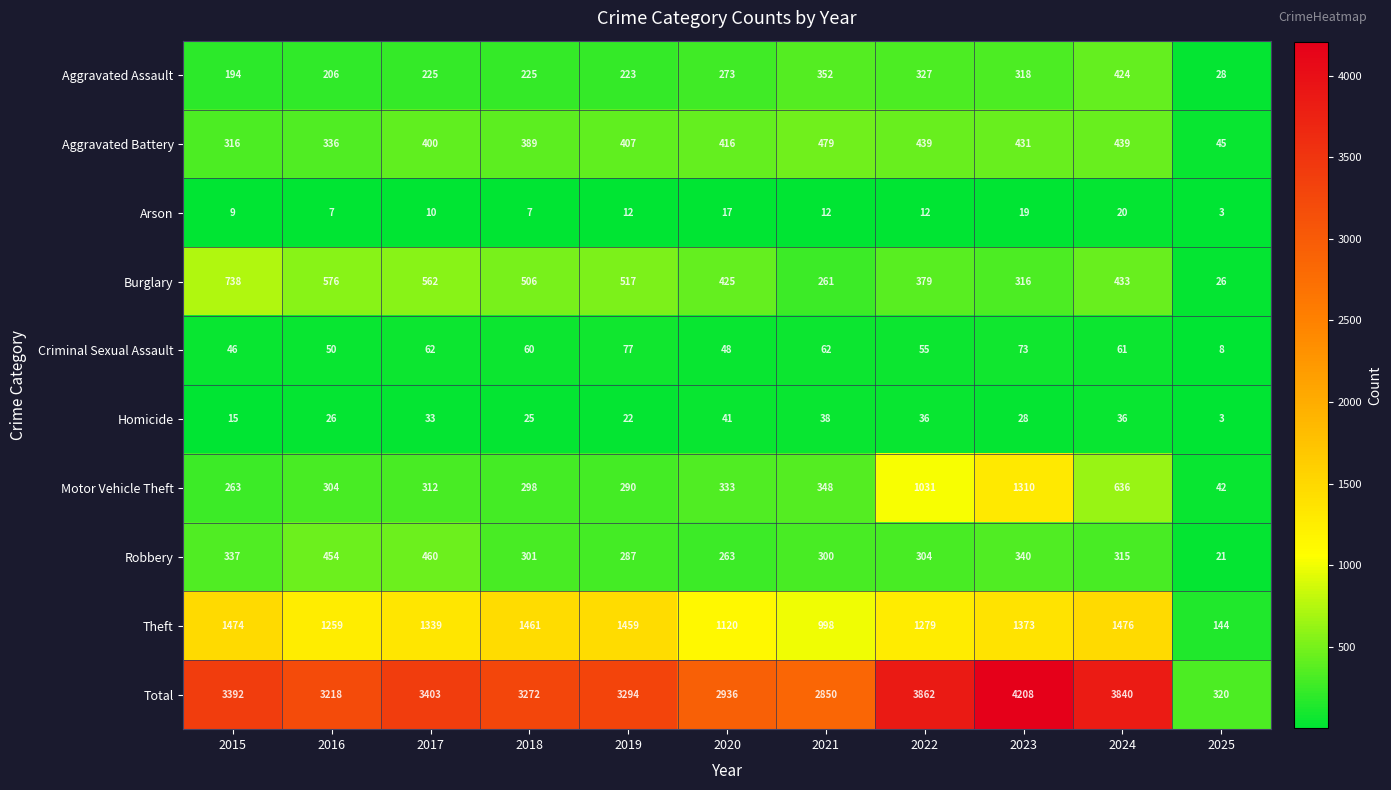

The Theft series shows 688 at 2024. True or false?

False